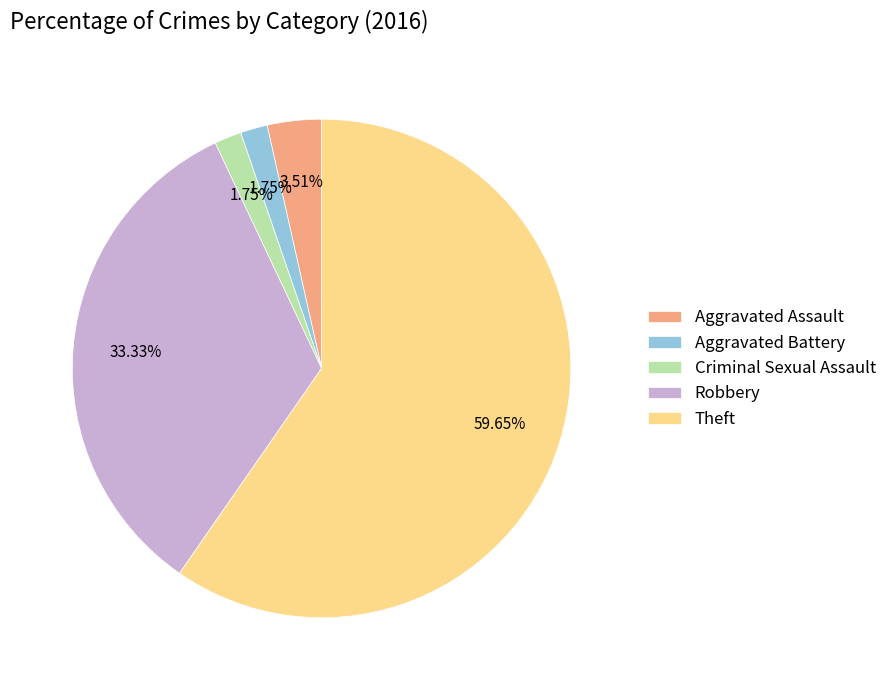

How many slices are in this pie chart?

5